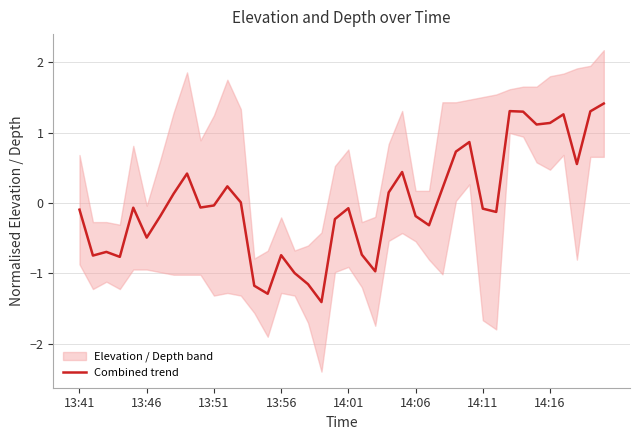

Does the chart have visible grid lines?

Yes